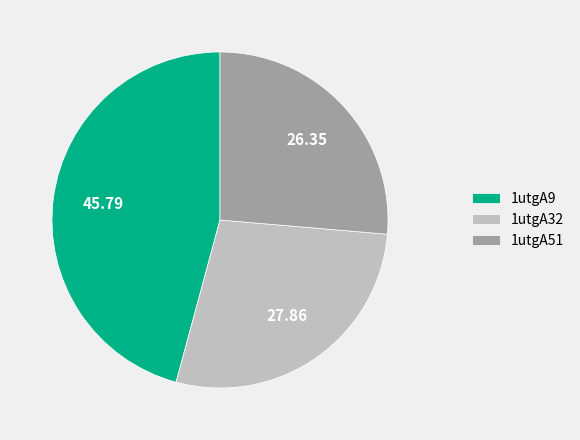

Rank the categories by value from highest to lowest.

1utgA9, 1utgA32, 1utgA51